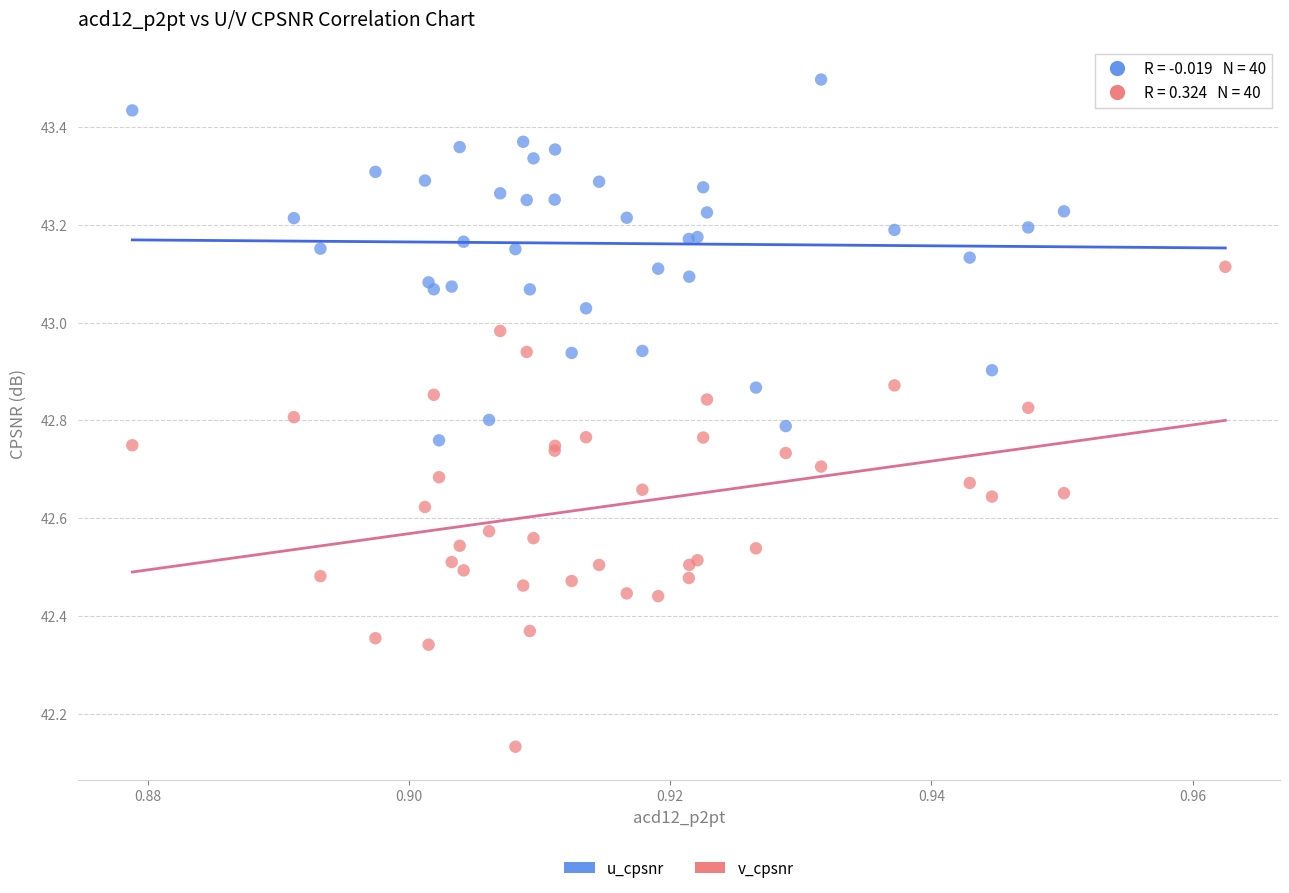

Which series contains the highest Y value?

u_cpsnr